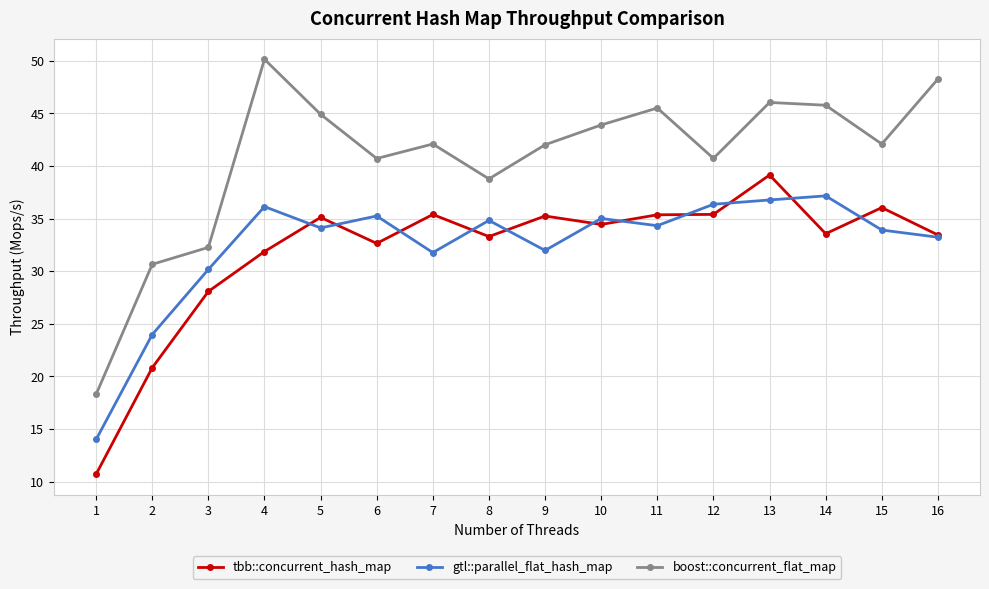

Rank the series by their maximum value, from lowest to highest.

gtl::parallel_flat_hash_map, tbb::concurrent_hash_map, boost::concurrent_flat_map